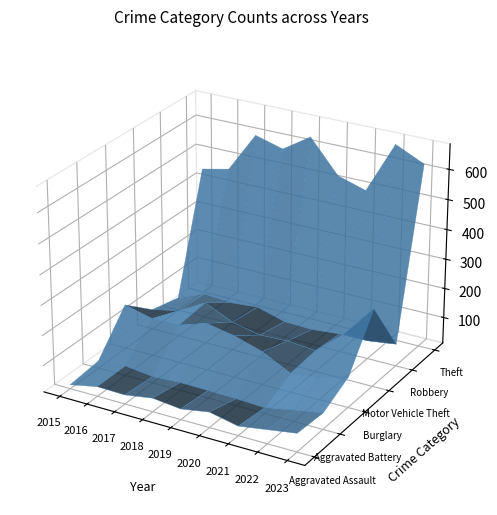

Reading right to left, extract all data points from this chart.

Aggravated Assault: 2023=73	2022=58	2021=43	2020=63	2019=47	2018=57	2017=42	2016=44	2015=25
Aggravated Battery: 2023=66	2022=49	2021=31	2020=35	2019=37	2018=38	2017=33	2016=44	2015=36
Burglary: 2023=114	2022=87	2021=75	2020=123	2019=152	2018=170	2017=140	2016=138	2015=161
Motor Vehicle Theft: 2023=272	2022=164	2021=83	2020=91	2019=87	2018=107	2017=150	2016=99	2015=79
Robbery: 2023=86	2022=73	2021=72	2020=63	2019=66	2018=93	2017=85	2016=92	2015=55
Theft: 2023=626	2022=670	2021=497	2020=526	2019=635	2018=575	2017=601	2016=466	2015=446